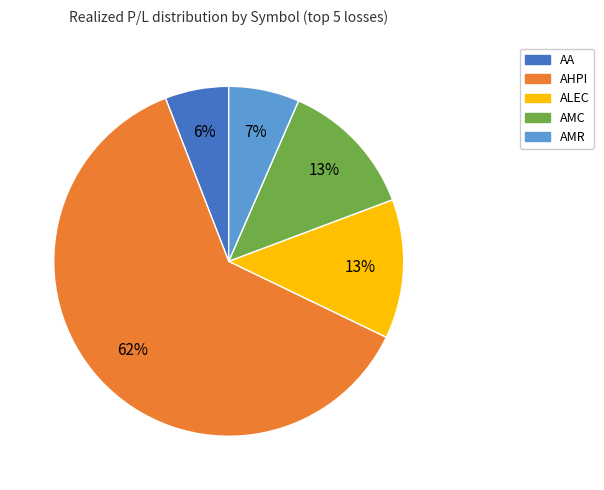

Does AMC represent more than half of the total?

No